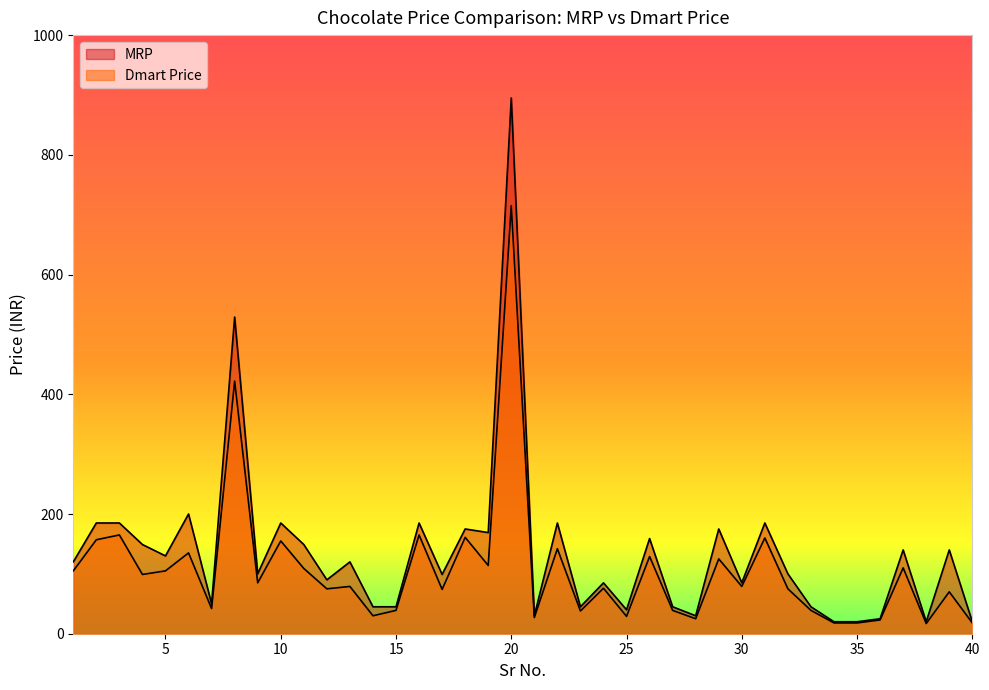

Which label corresponds to the smallest value in the chart?

38